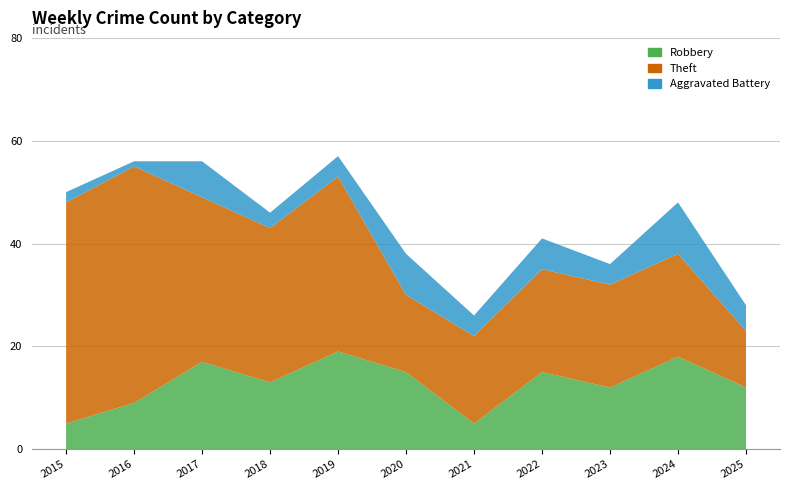

Reading left to right, what are all the values shown in this chart?

Robbery: 2015=5	2016=9	2017=17	2018=13	2019=19	2020=15	2021=5	2022=15	2023=12	2024=18	2025=12
Theft: 2015=43	2016=46	2017=32	2018=30	2019=34	2020=15	2021=17	2022=20	2023=20	2024=20	2025=11
Aggravated Battery: 2015=2	2016=1	2017=7	2018=3	2019=4	2020=8	2021=4	2022=6	2023=4	2024=10	2025=5